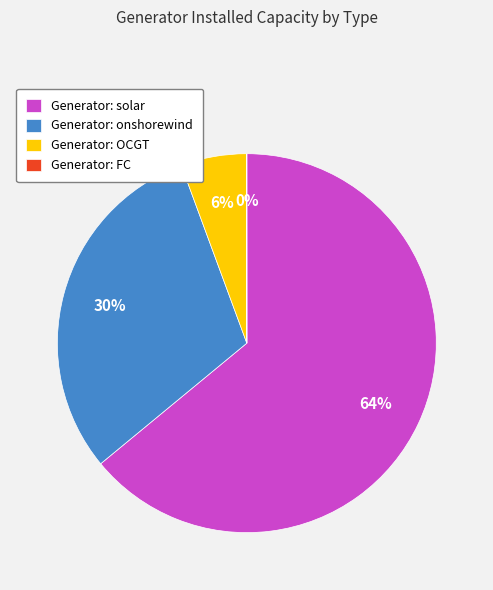

Combined, do Generator: solar and Generator: OCGT account for over 50%?

Yes